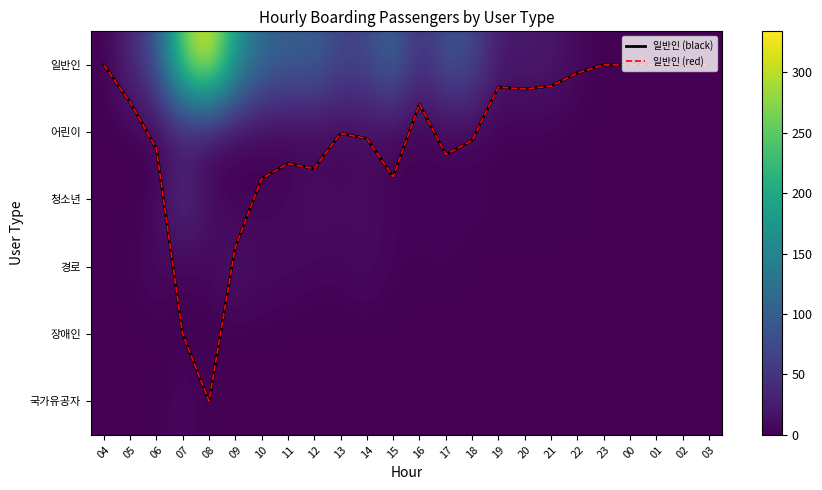

What is the sum of the 청소년 values at 09 and 05?

2.0